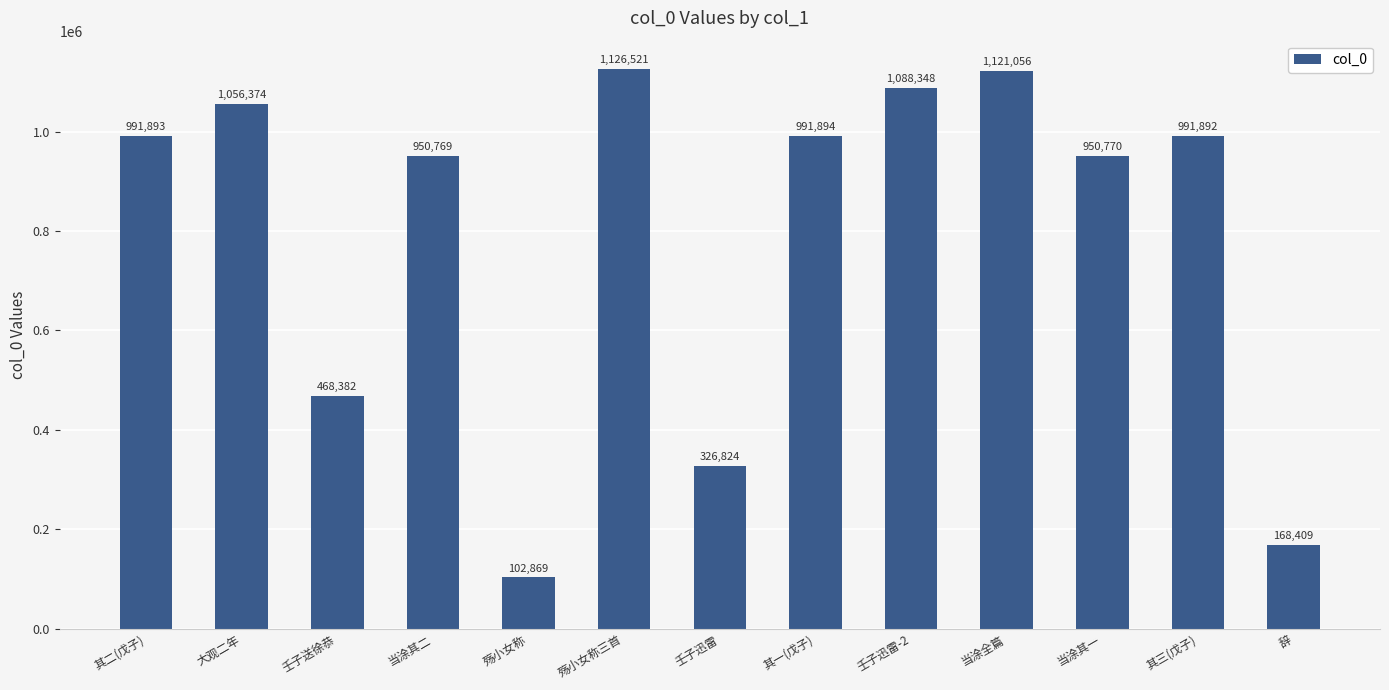

What is the label of the 9th bar from the left?

壬子迅雷-2